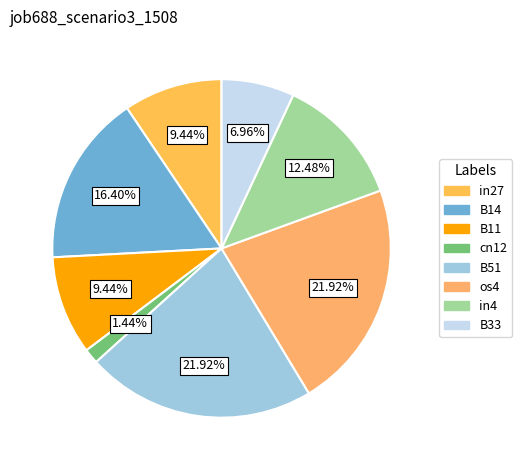

To the nearest percent, what is the average slice percentage?

12%